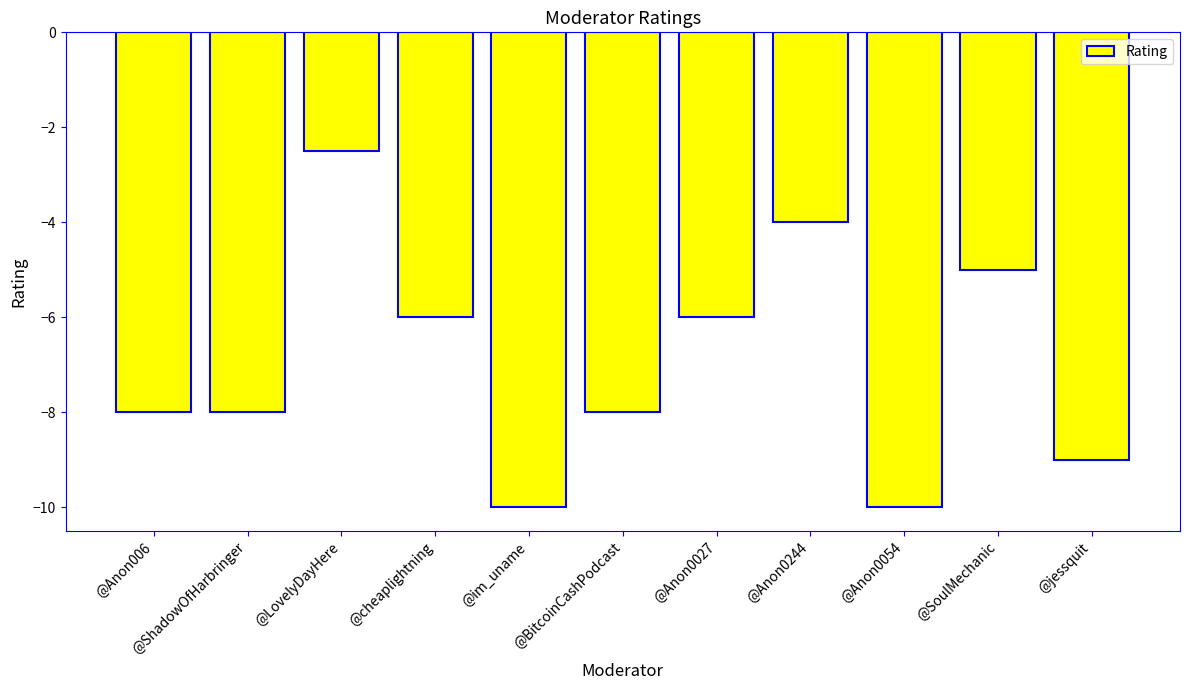

What is the difference between the values at @im_uname and @jessquit?

1.0